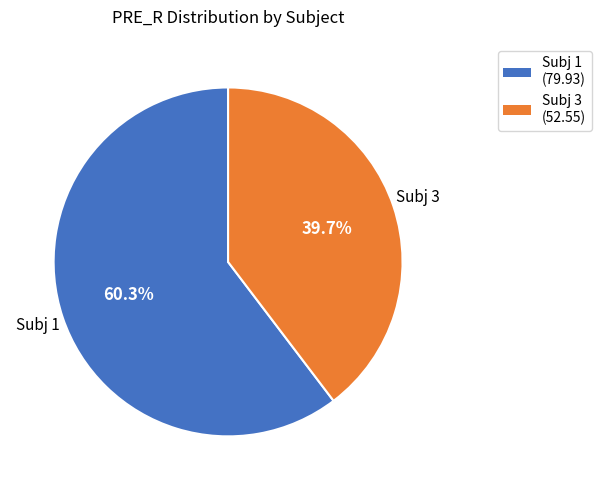

Which category has the biggest portion of the pie?

Subj 1 (79.93)